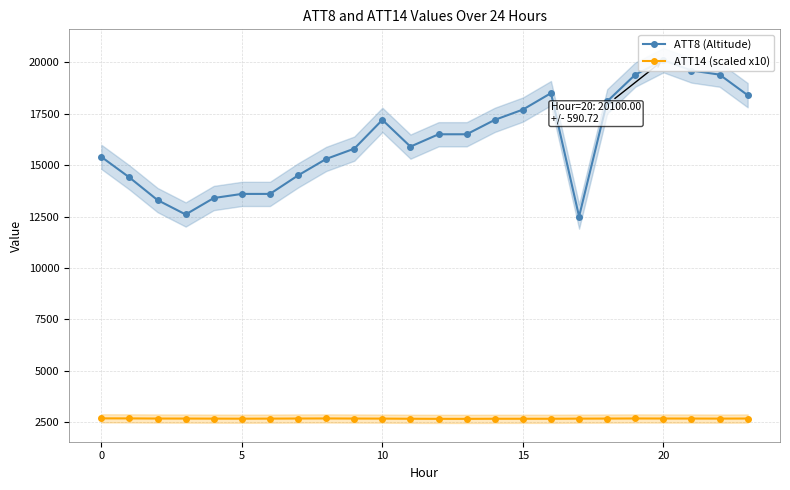

What is the lowest value of the ATT8 (Altitude) series?

12500.0